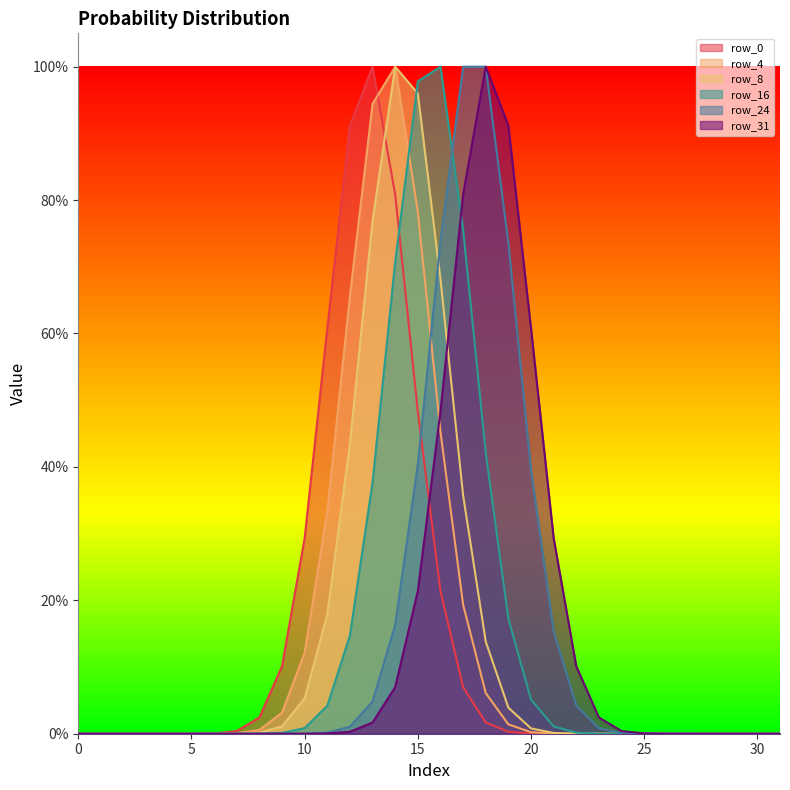

Which series has the largest total across all categories?

row_24